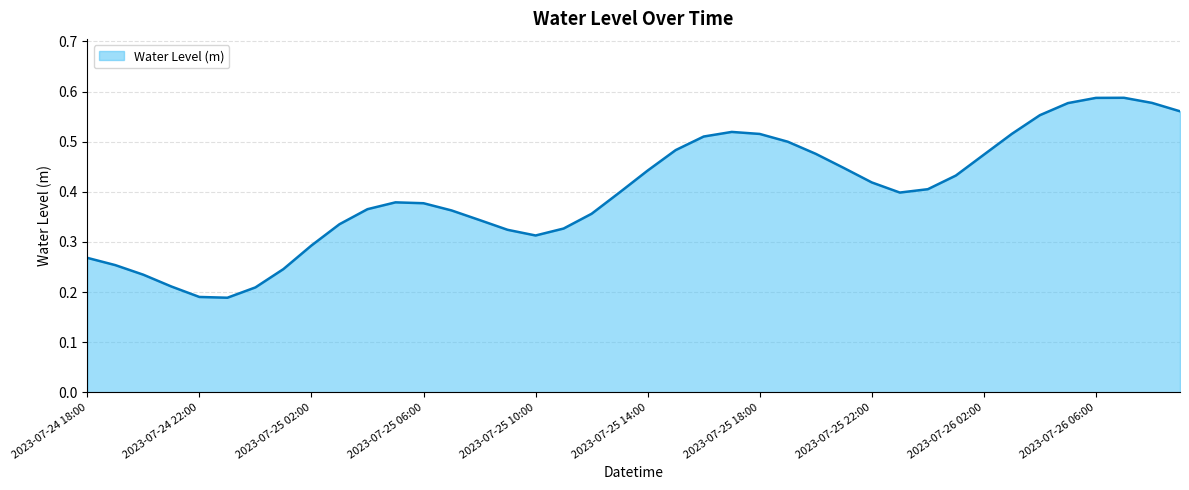

Is this an area chart (filled region under the line)?

Yes